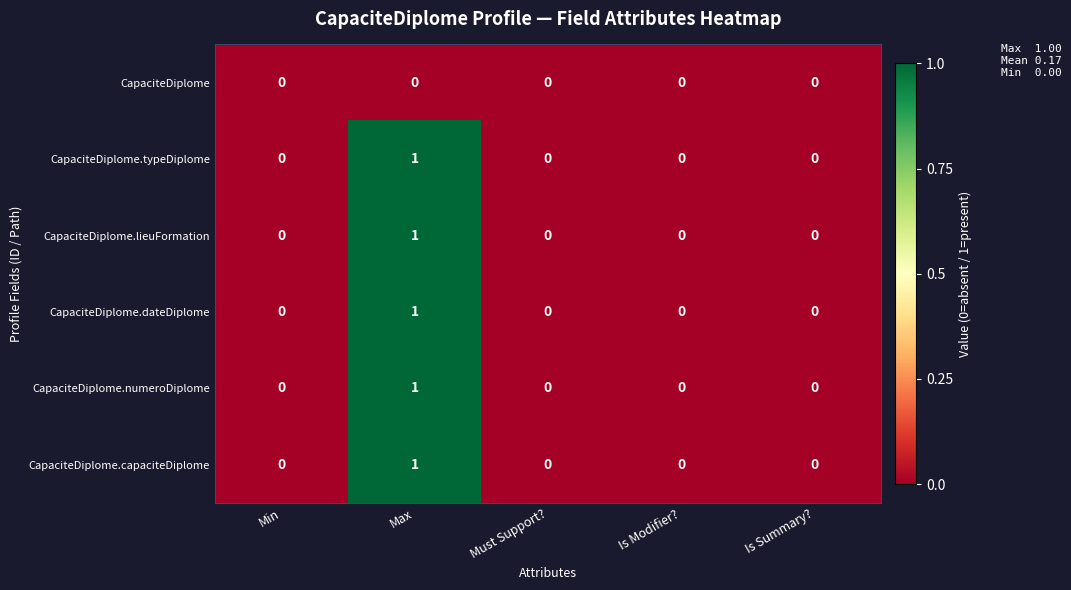

The value of CapaciteDiplome.lieuFormation at Max is 2. True or false?

False